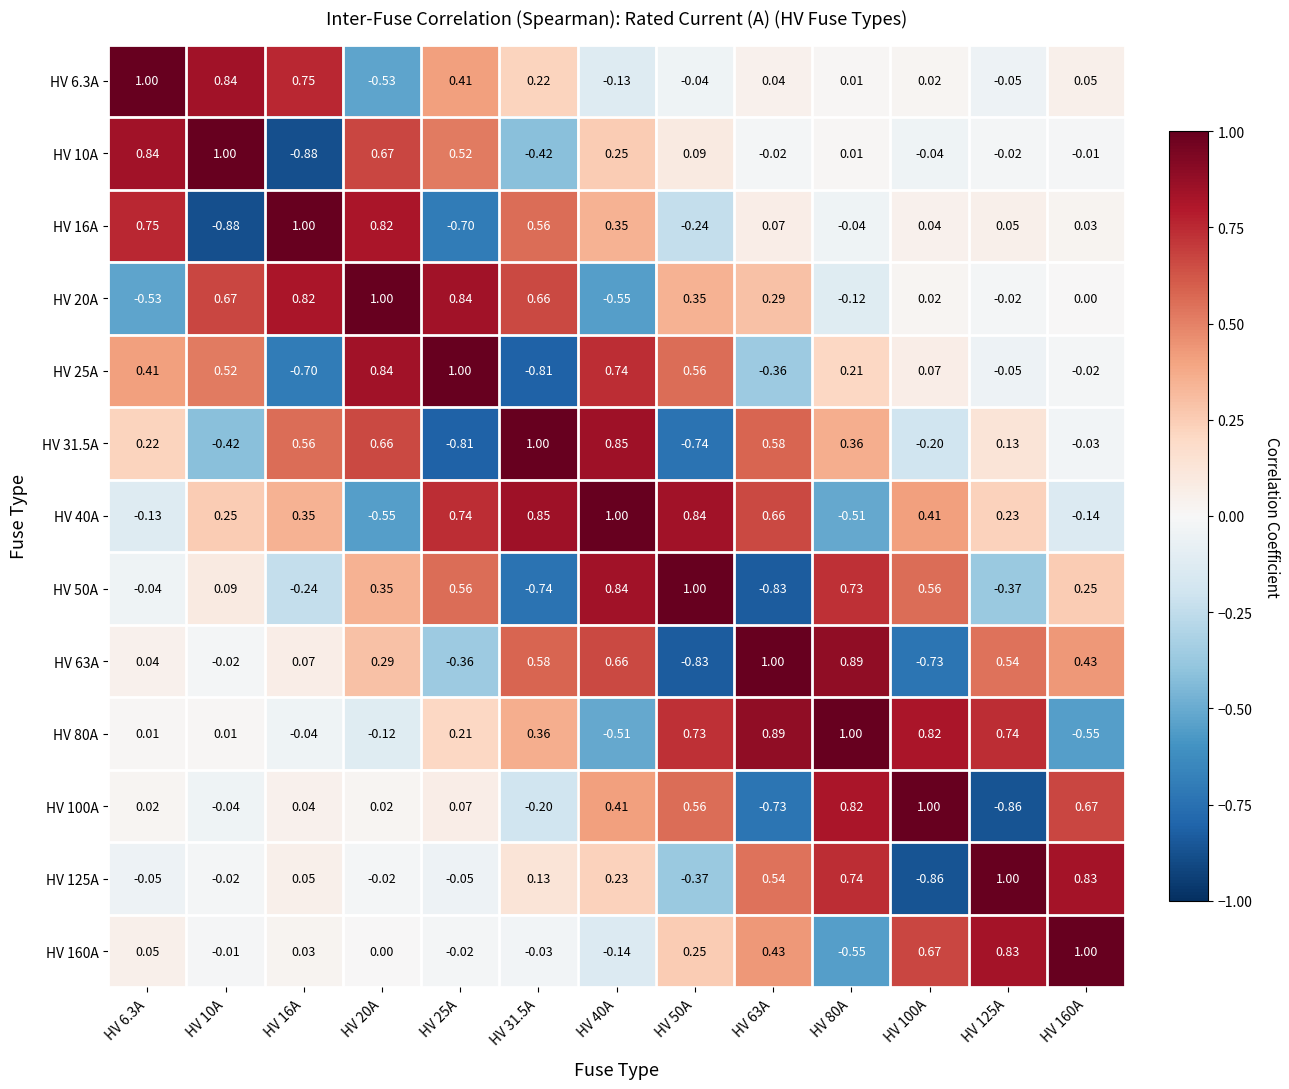

Is the value of HV 80A at HV 40A greater than the value of HV 100A at HV 25A?

No